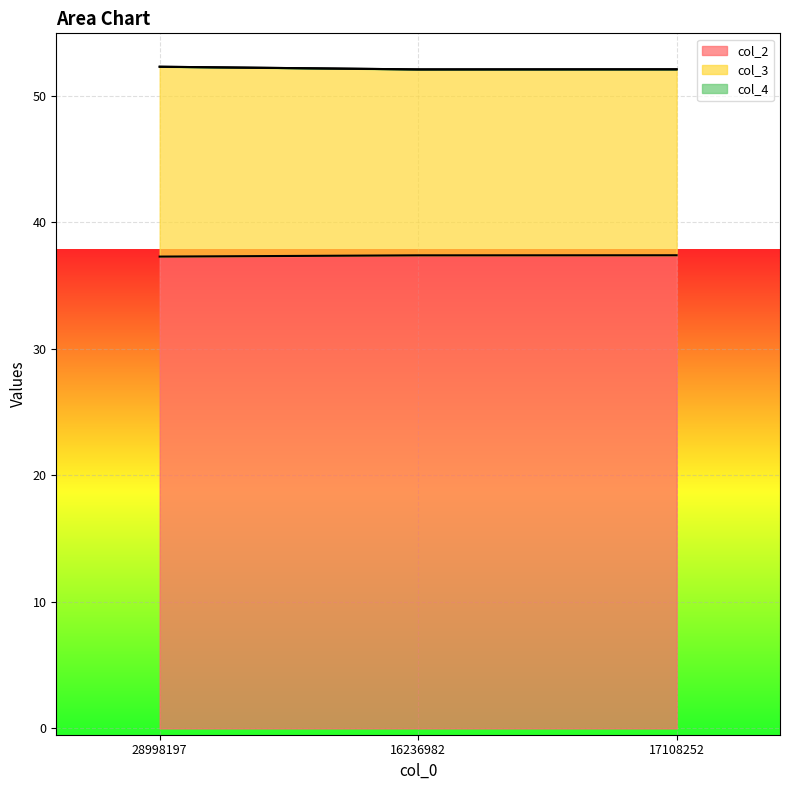

Count the number of data series in this chart.

2